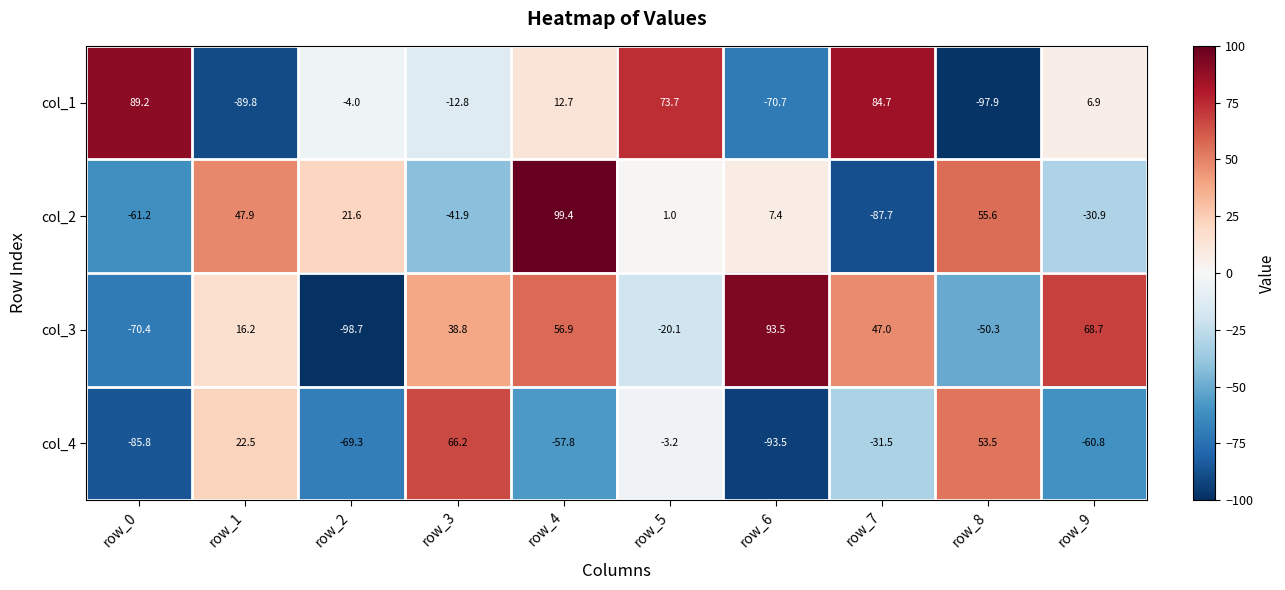

Which series has the largest range (max minus min)?

col_3